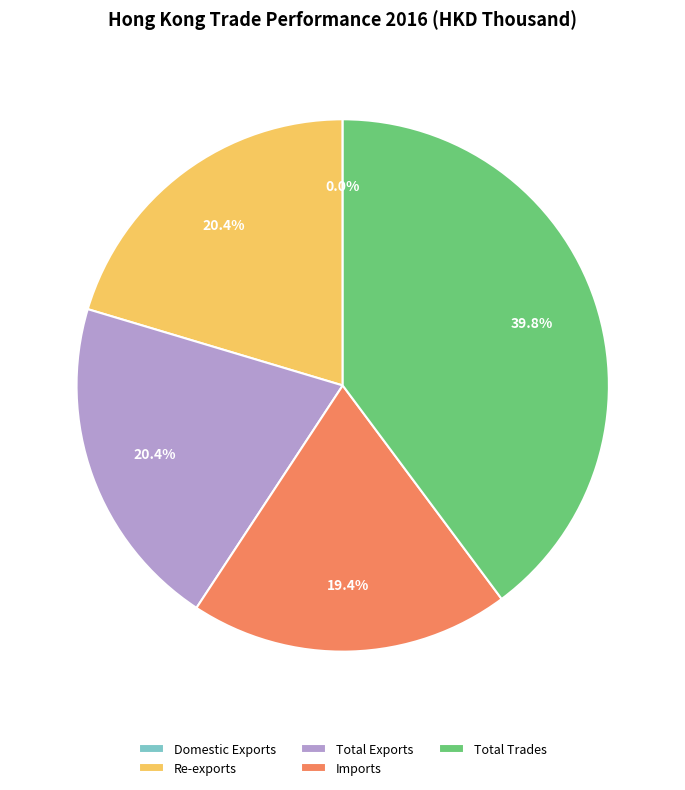

Which has a higher value, Total Trades or Imports?

Total Trades